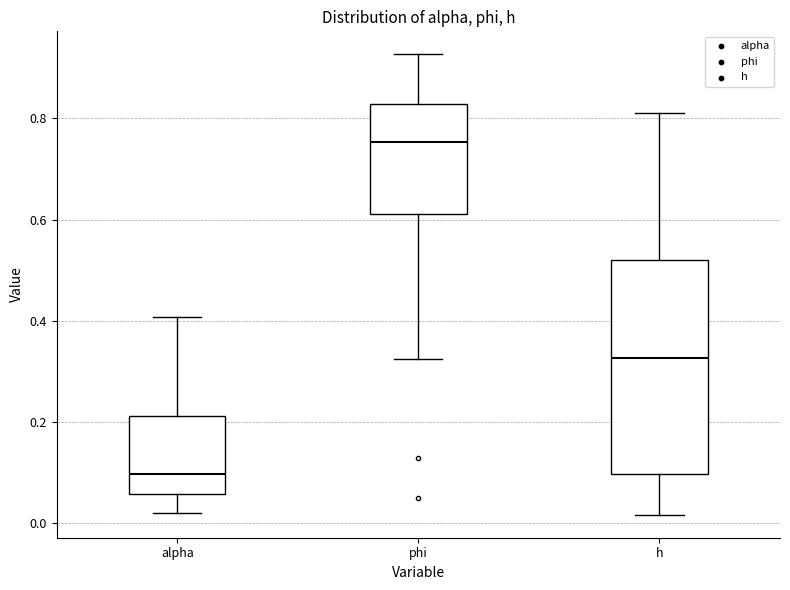

Which box's median line is the highest?

phi